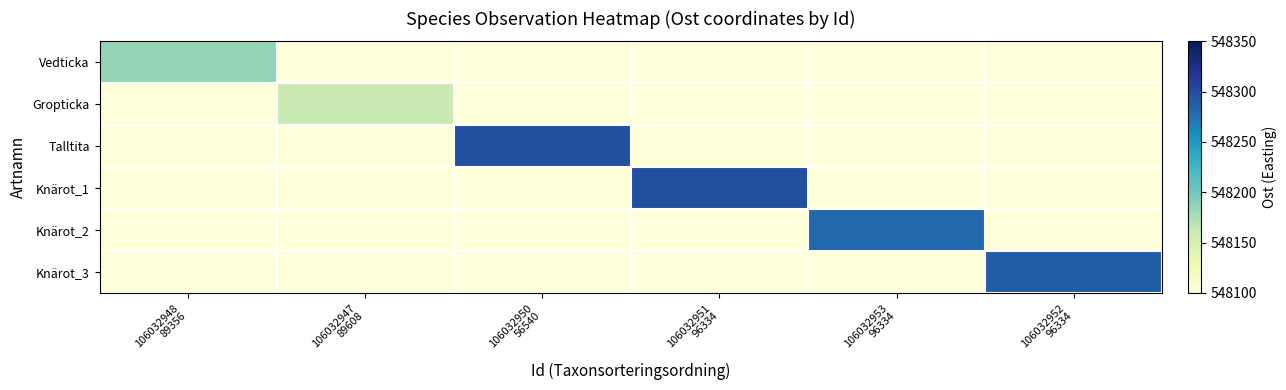

Which series has the widest spread of values?

Talltita